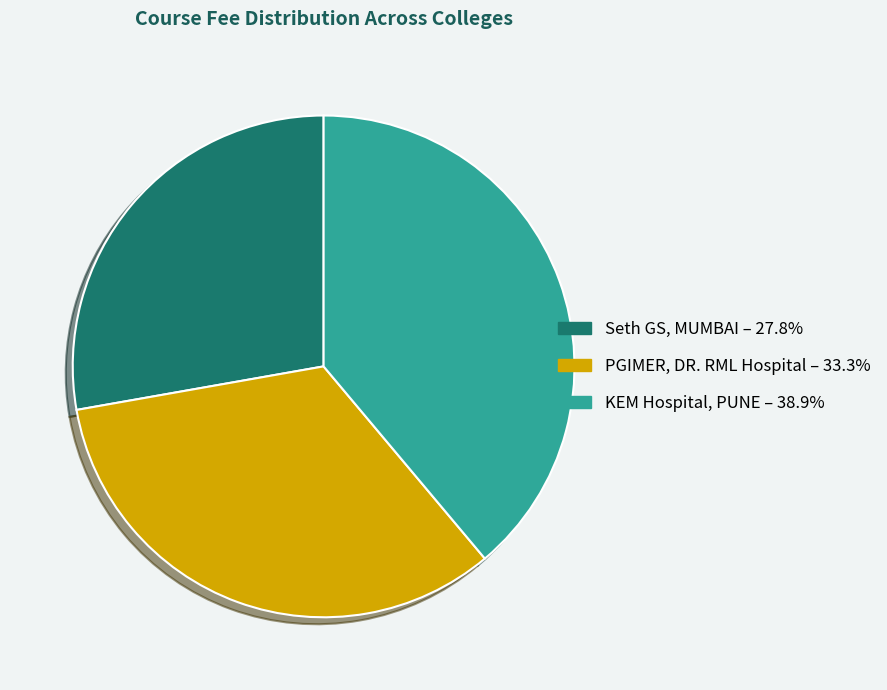

How many segments does this pie chart have?

3